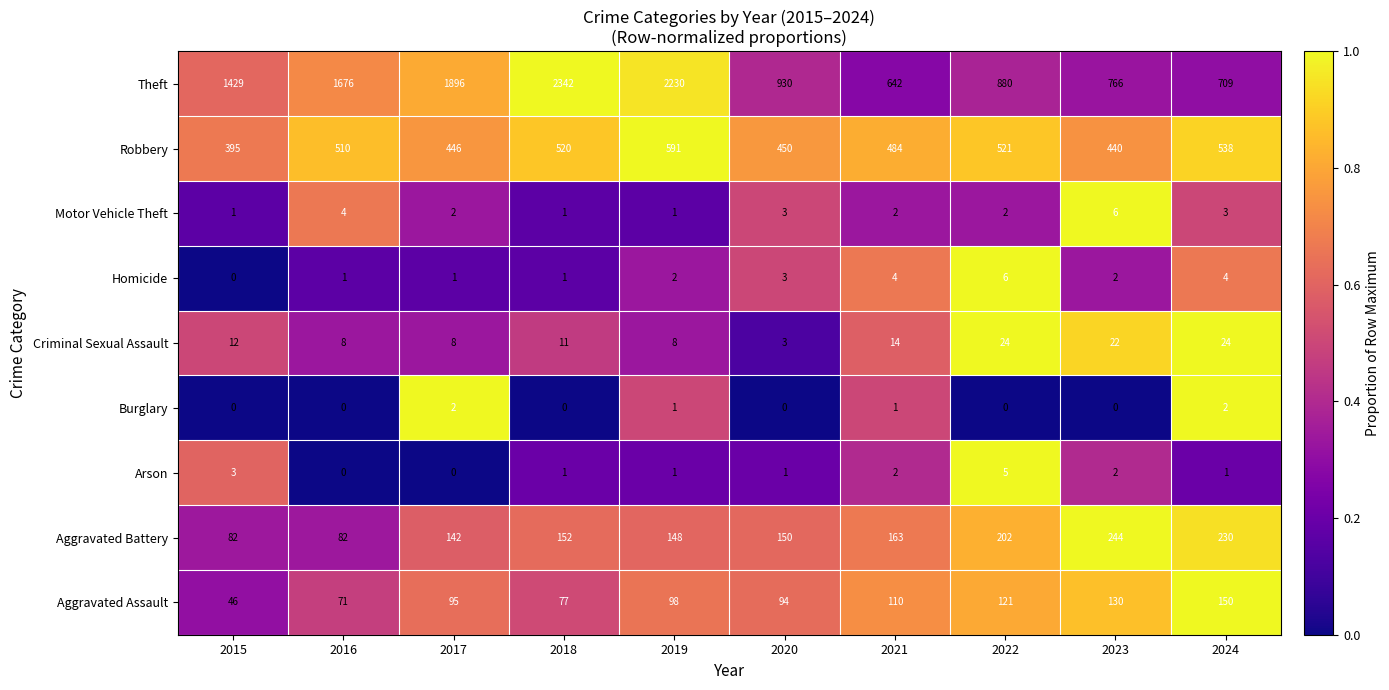

Count the Burglary values in the range 0 to 1.

8